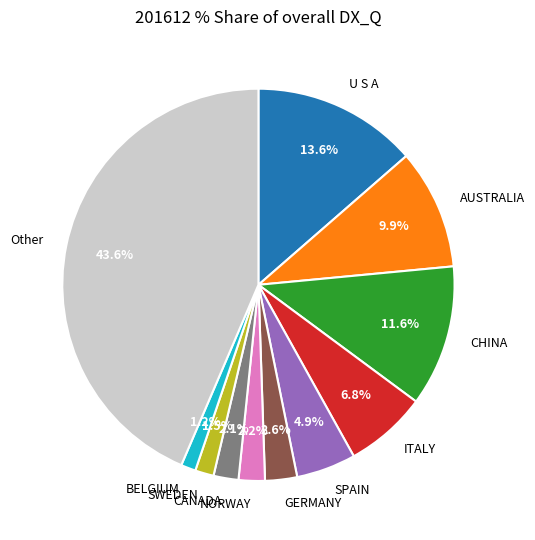

Which category has the biggest portion of the pie?

Other